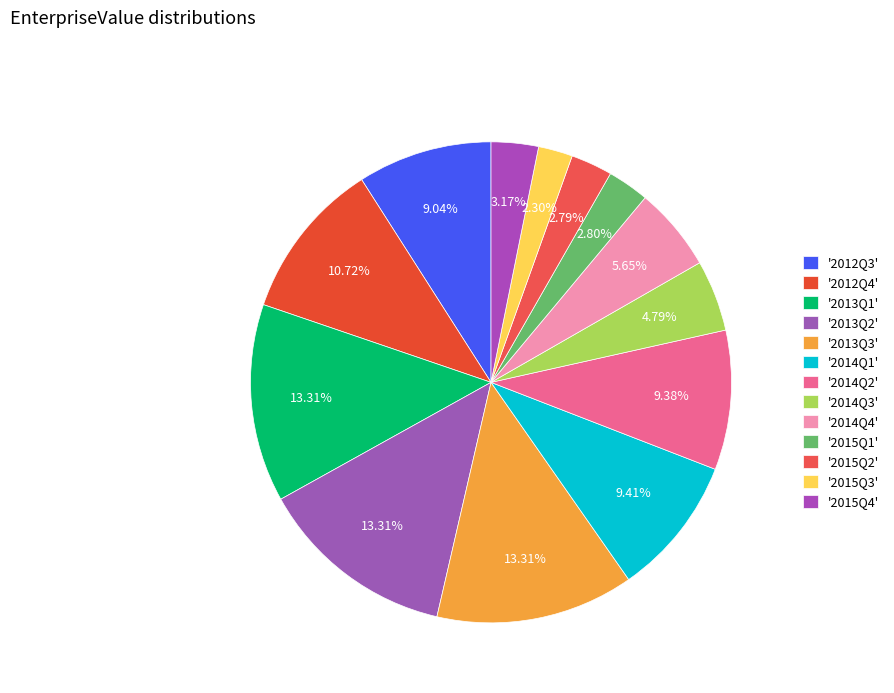

Count the number of slices in the pie.

13